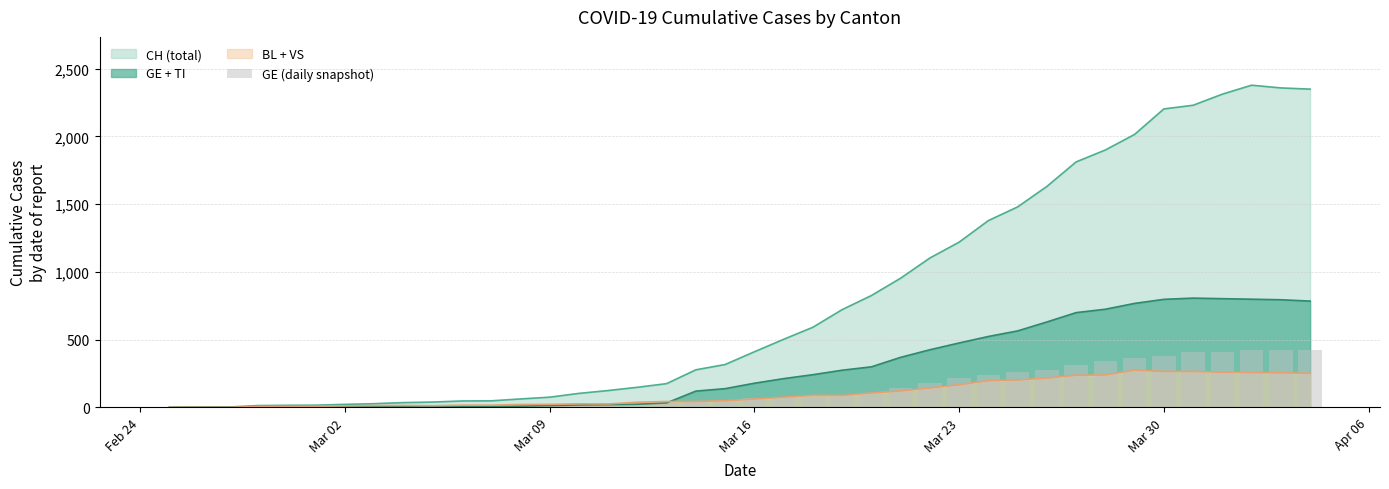

The value of GE + TI at Mar 23 is 772. True or false?

False